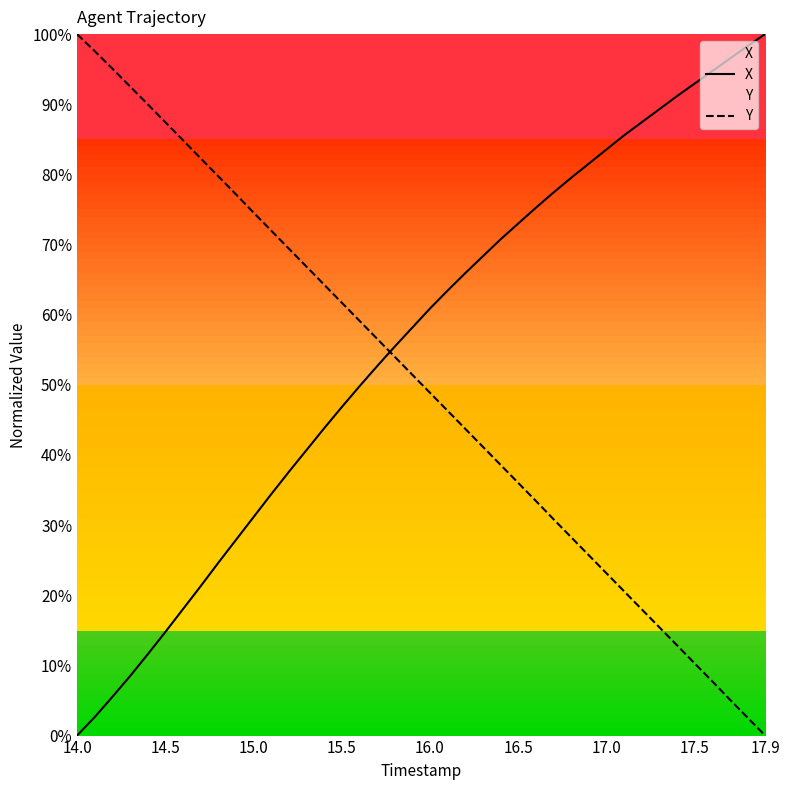

True or false: X has a value of 105.8 at 16.0.

False